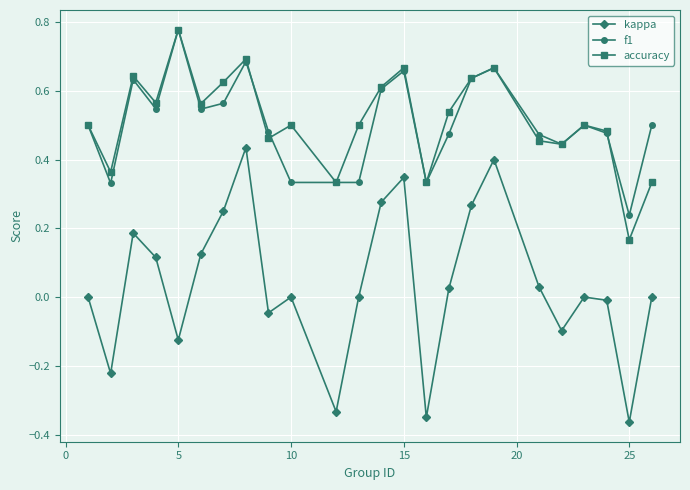

Which series has the largest range (max minus min)?

kappa